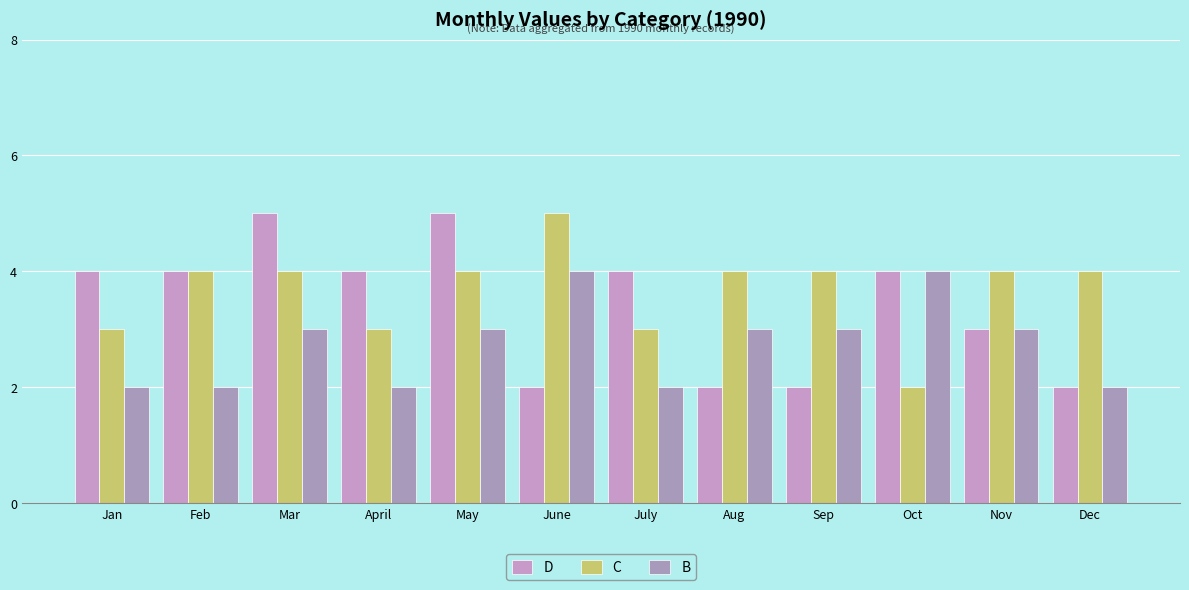

What is the maximum value shown in the chart?

5